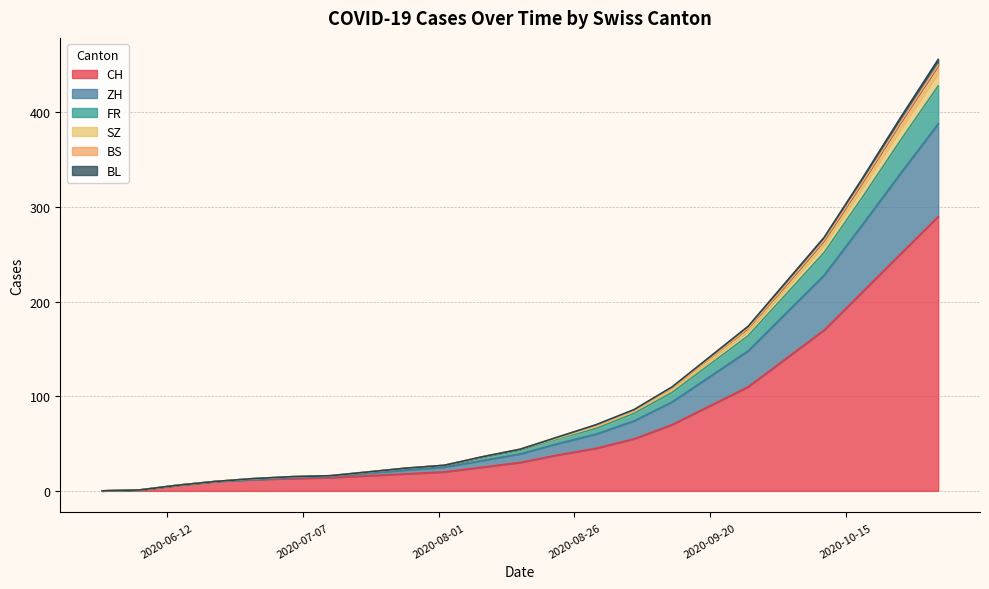

How many values in BS are above zero?

16